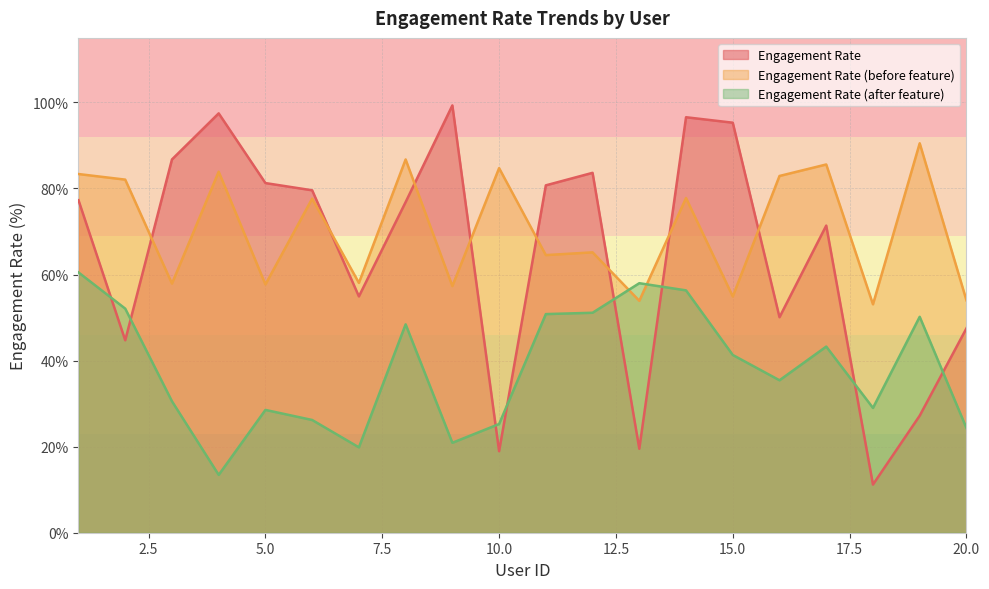

Is it true that Engagement Rate (before feature) equals 12.2 at 9?

False